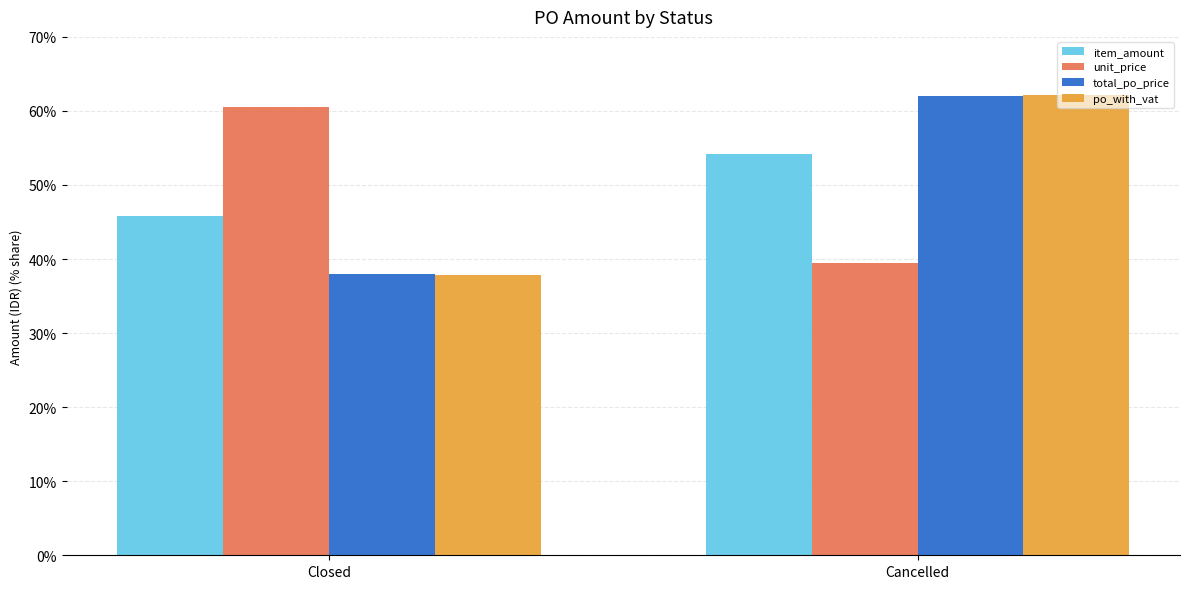

True or false: item_amount has a value of 45.8 at Closed.

True